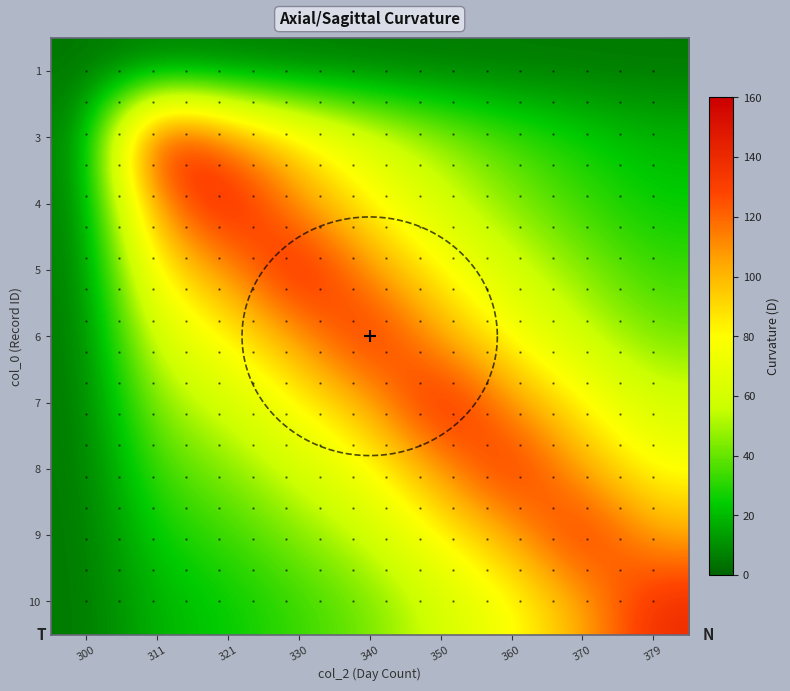

How many data points in 3 are above 46?

5